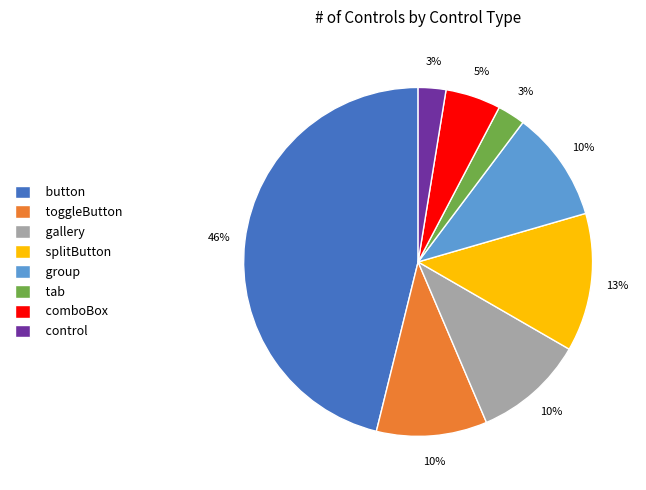

What is the ratio of the value at splitButton to the value at toggleButton?

1.3